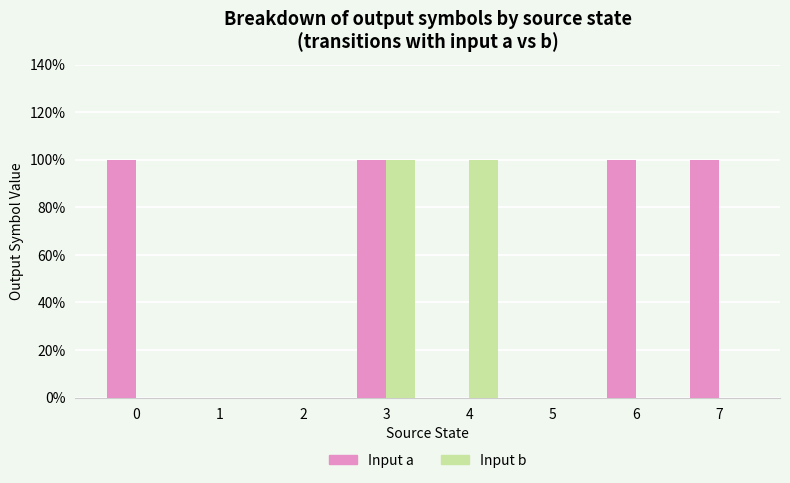

Are the bars grouped side by side (vs. stacked)?

Yes